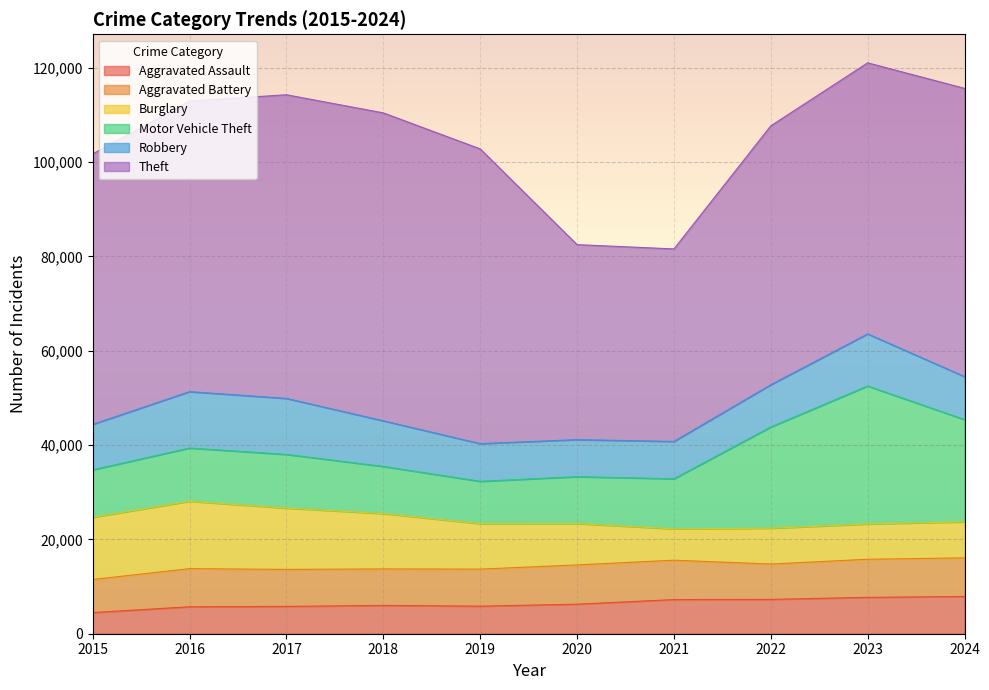

Is it true that Robbery equals 8964 at 2022?

True